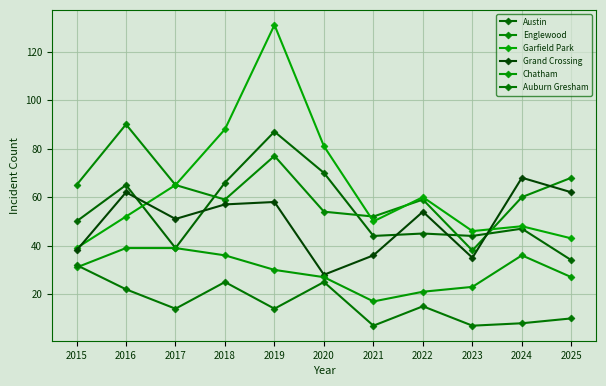

What is the average value of the Grand Crossing series?

50